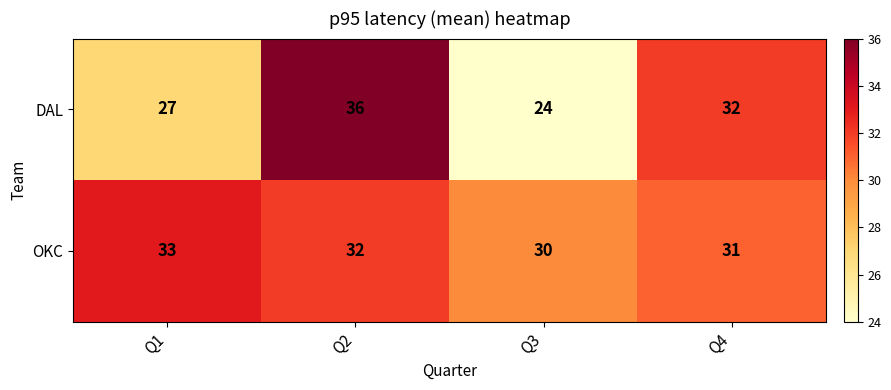

The value of OKC at Q4 is 19. True or false?

False